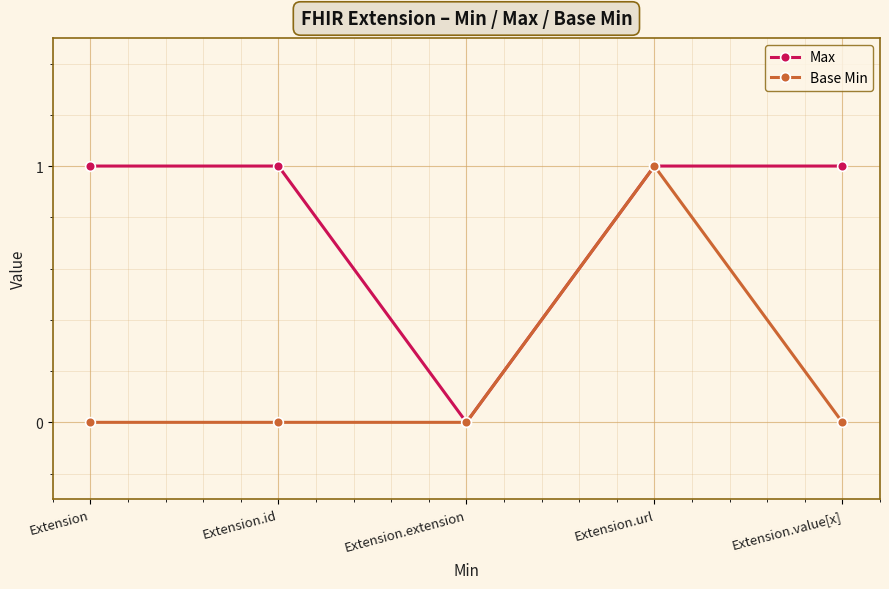

At Extension.id, list the series in order from largest to smallest.

Max, Base Min